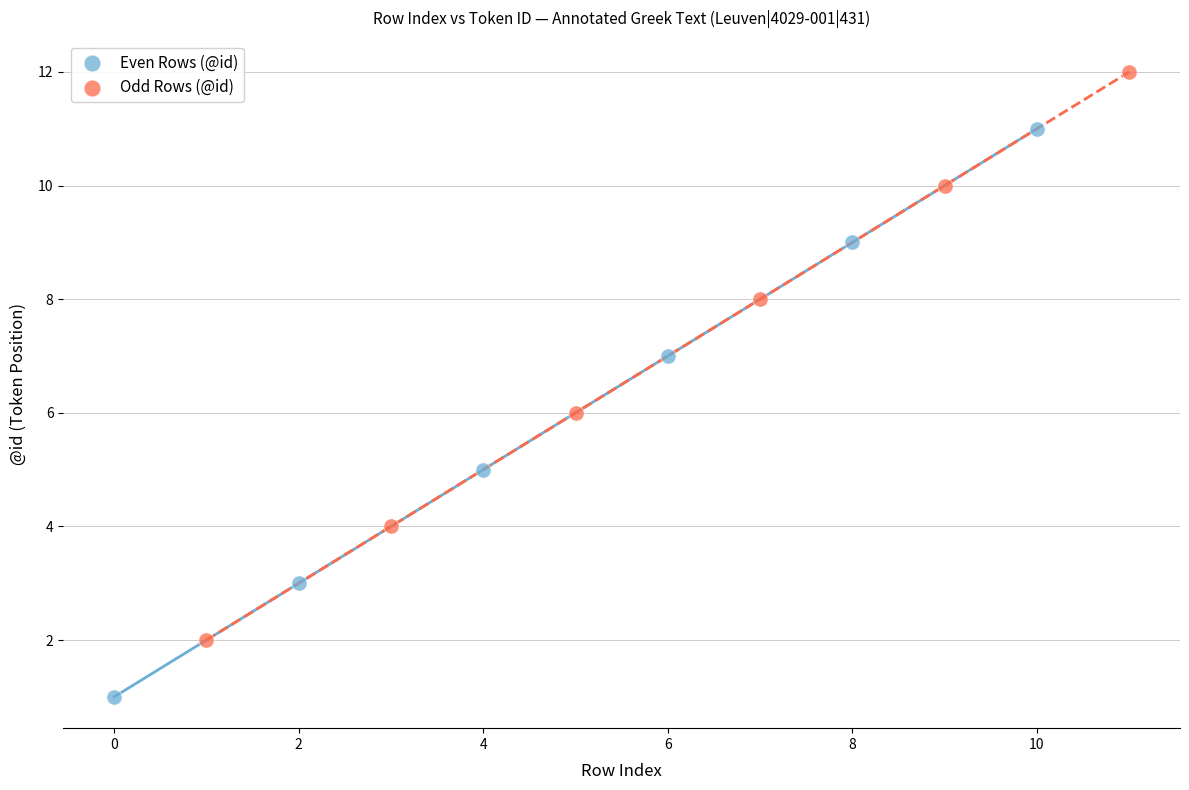

Which series contains the lowest Y value?

Even Rows (@id)